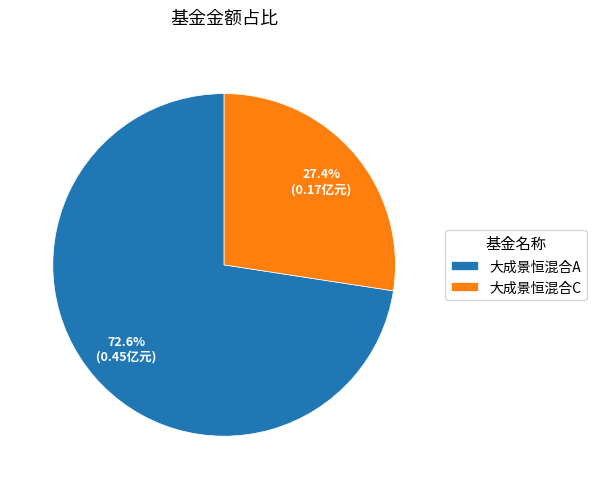

To the nearest percent, what percentage of the pie is 大成景恒混合C?

27%